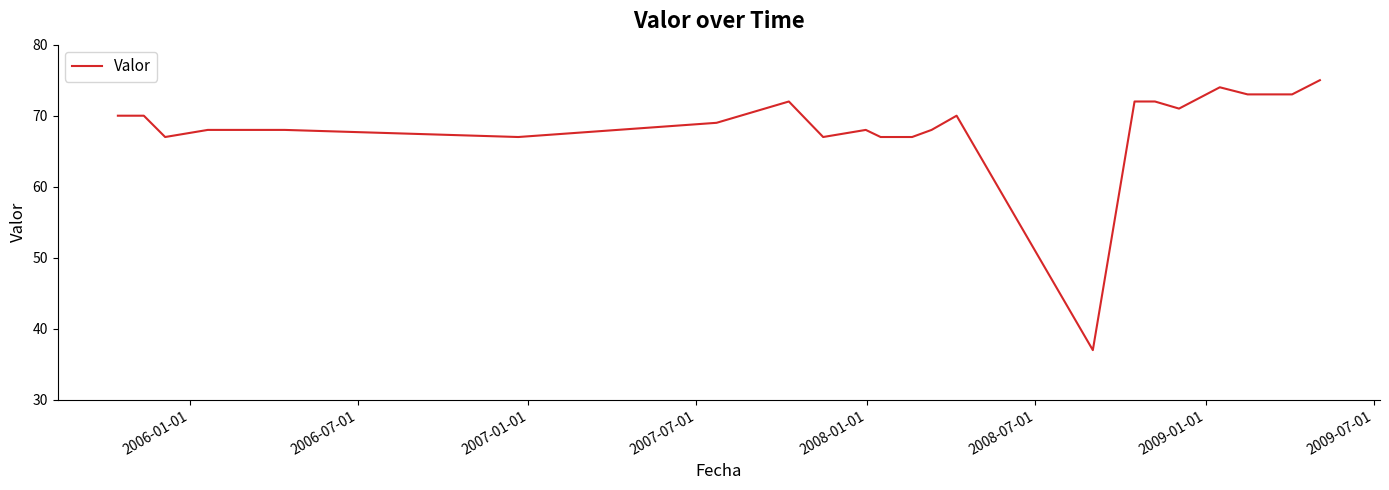

What is the smallest value displayed?

37